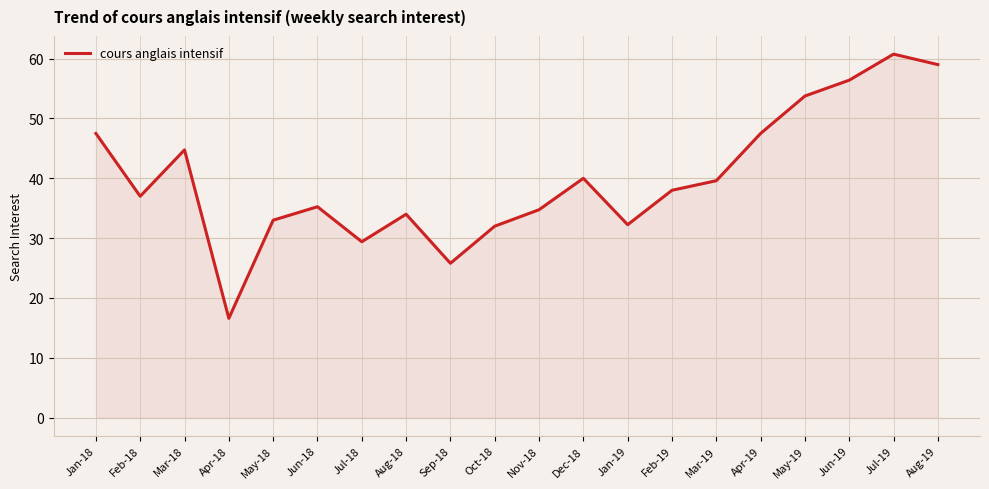

True or false: the data shows 25.0 at Dec-18.

False